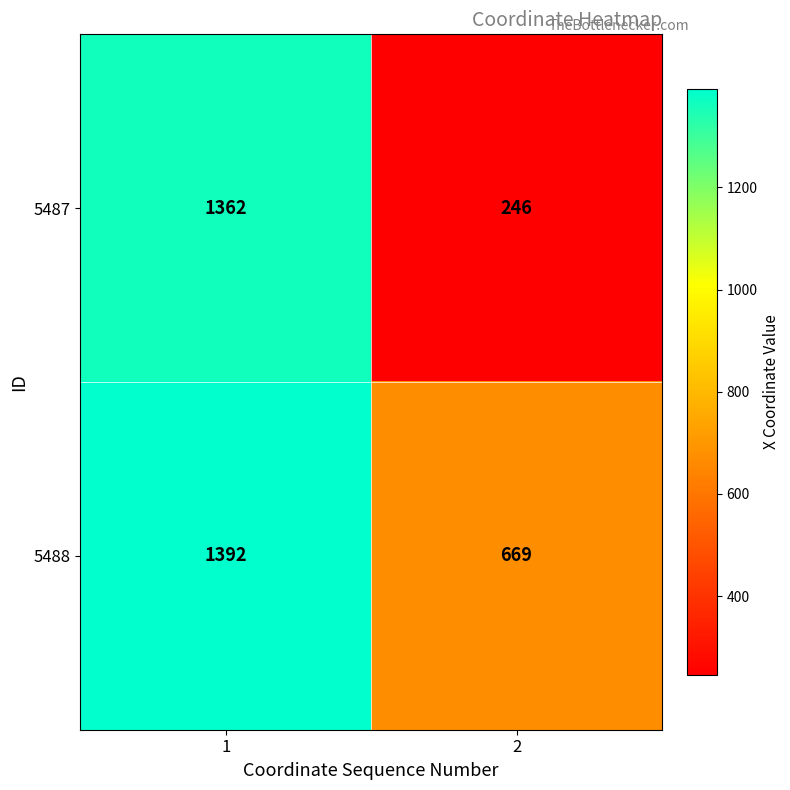

At 2, list the series in order from largest to smallest.

5488, 5487